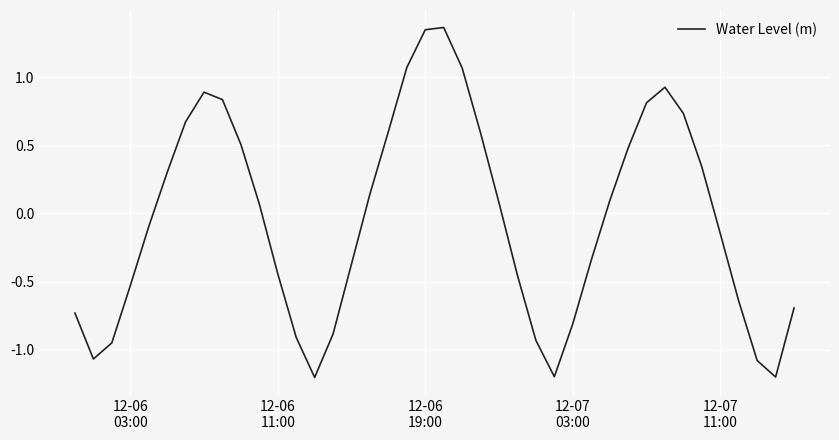

What is the difference between the maximum and minimum values?

2.6